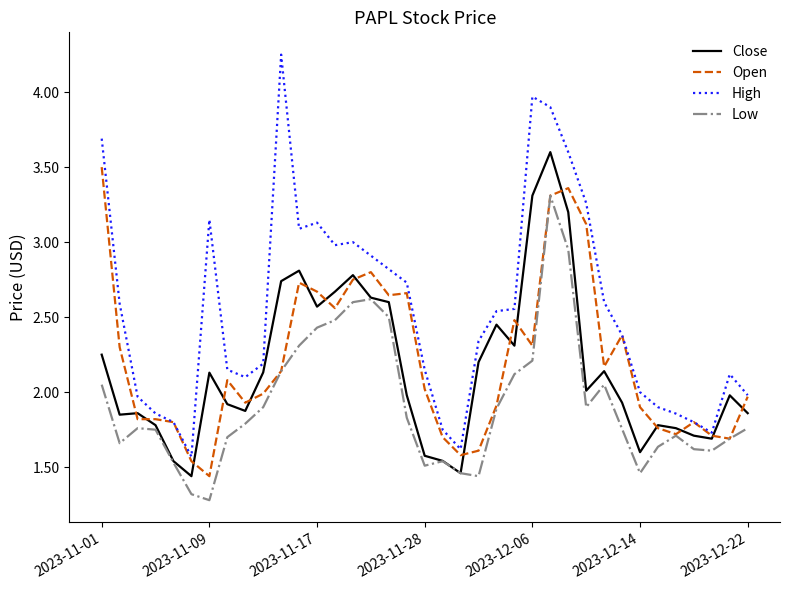

Which series has the largest range (max minus min)?

High